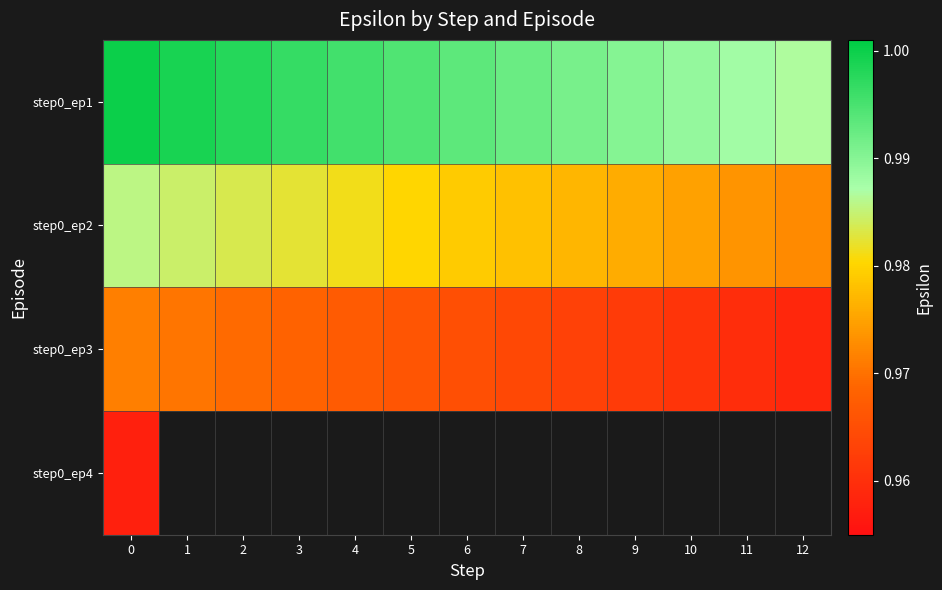

Is it true that step0_ep2 equals 1.5 at 9?

False